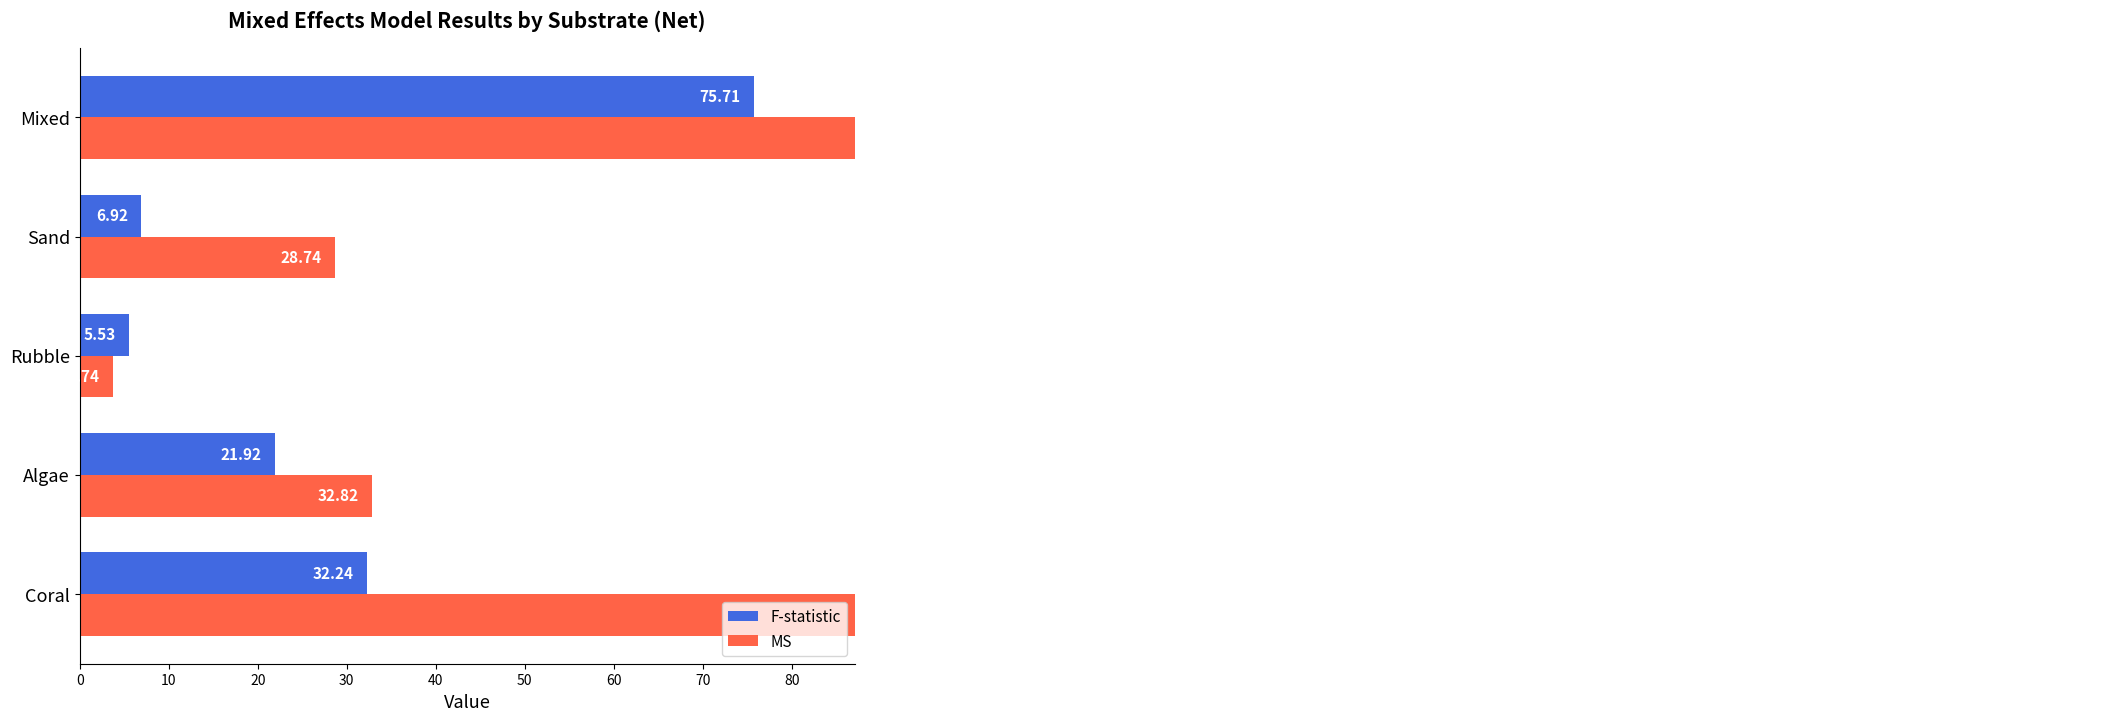

List the series in order of their peak value, lowest first.

F-statistic, MS